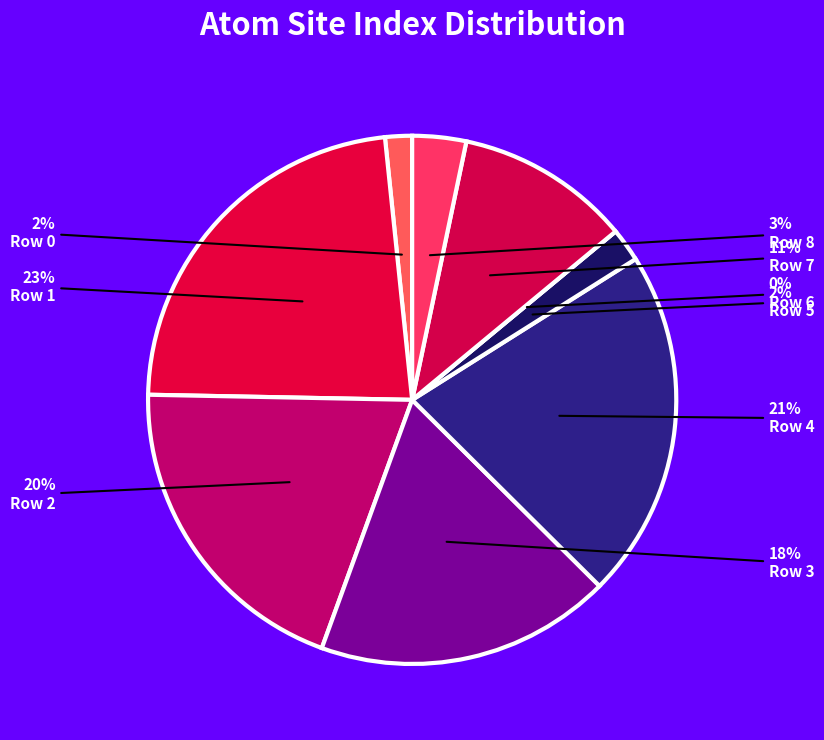

What is the change in value from Row 2 to Row 6?

-48